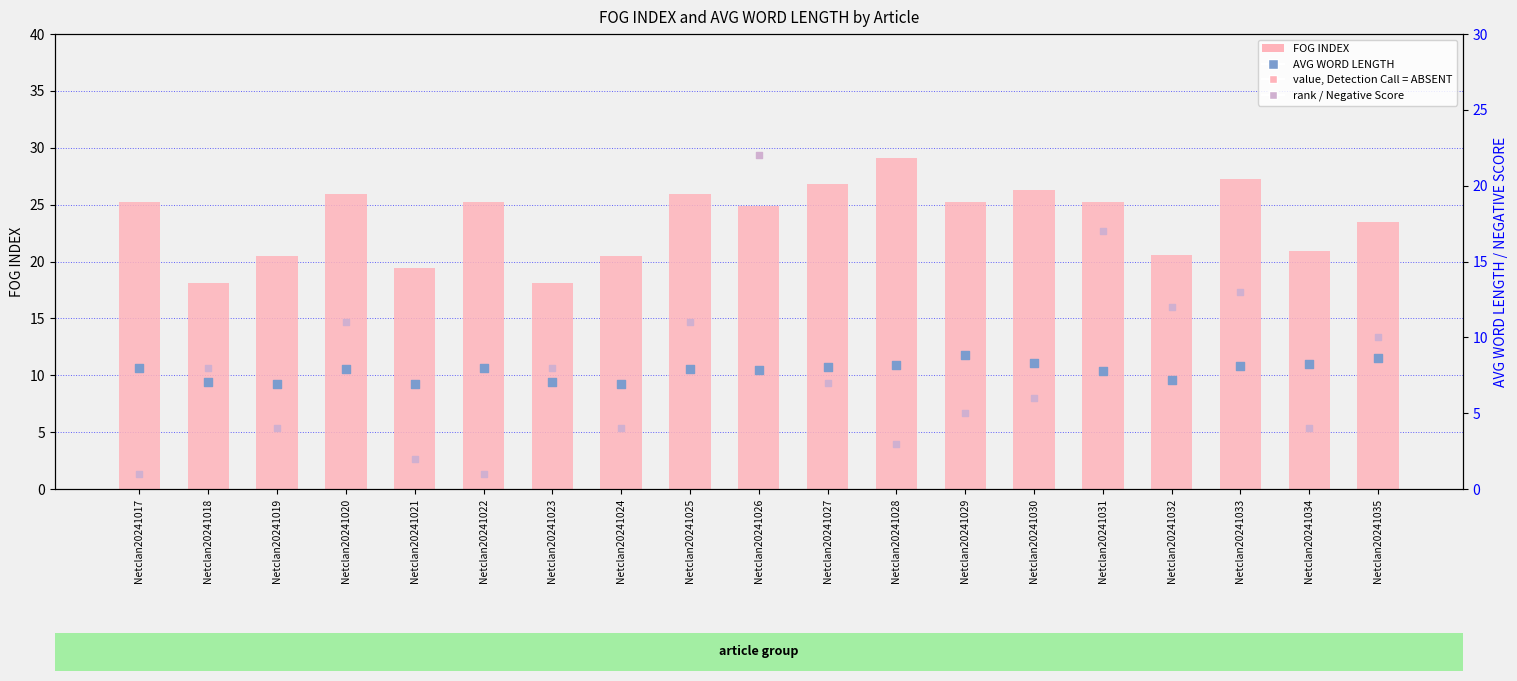

Which series has the widest spread of Y values?

NEGATIVE SCORE